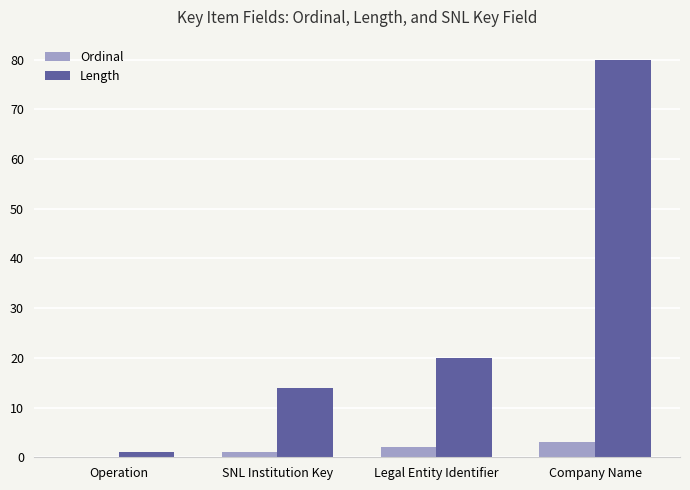

At which category is the sum across all series the highest?

Company Name